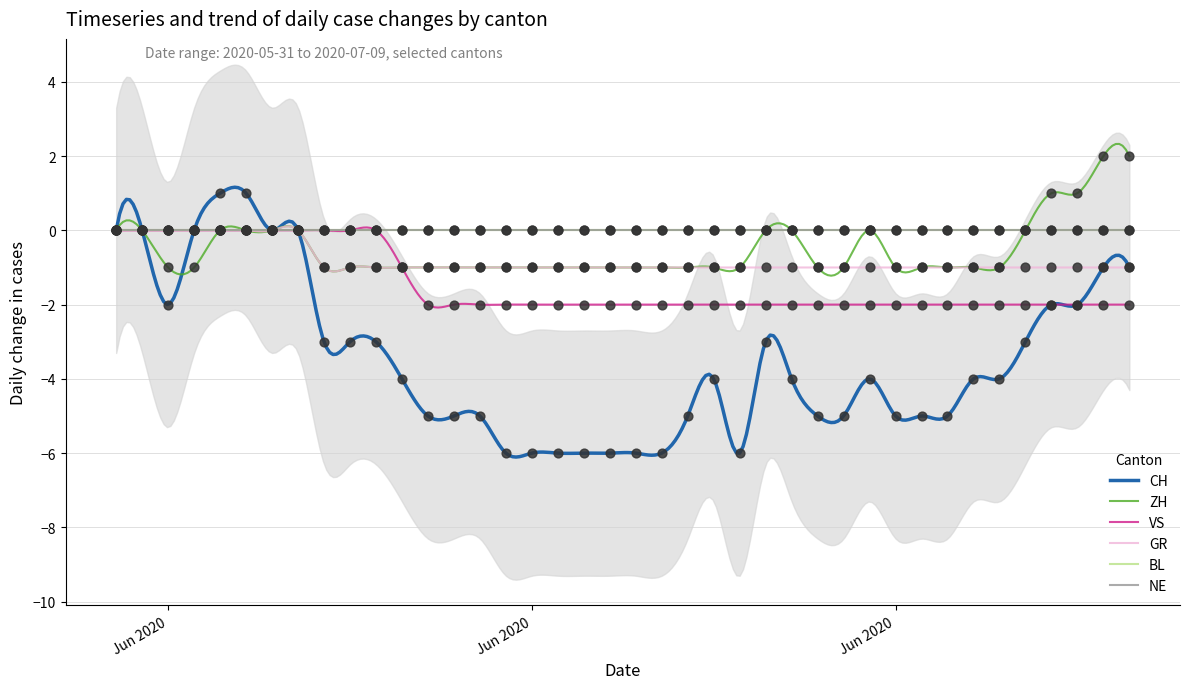

At how many categories does at least one series exceed -4?

40